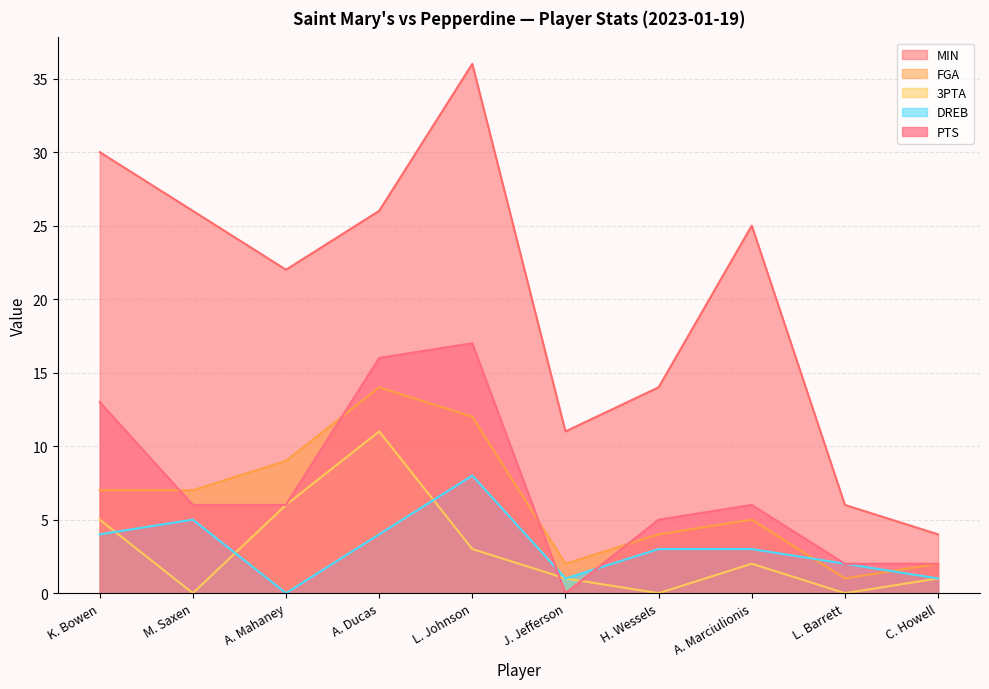

Reading right to left, transcribe all the data shown in this chart.

MIN: 4	6	25	14	11	36	26	22	26	30
FGA: 2	1	5	4	2	12	14	9	7	7
3PTA: 1	0	2	0	1	3	11	6	0	5
DREB: 1	2	3	3	1	8	4	0	5	4
PTS: 2	2	6	5	0	17	16	6	6	13